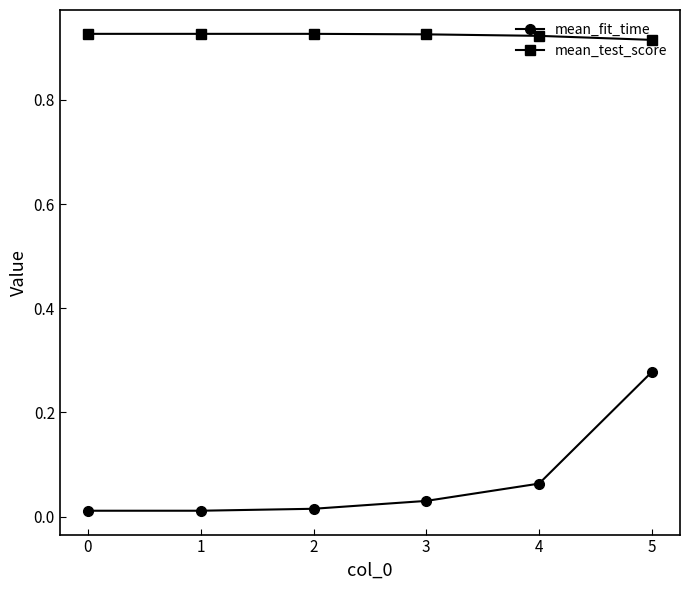

Rank the series by their maximum value, from highest to lowest.

mean_test_score, mean_fit_time